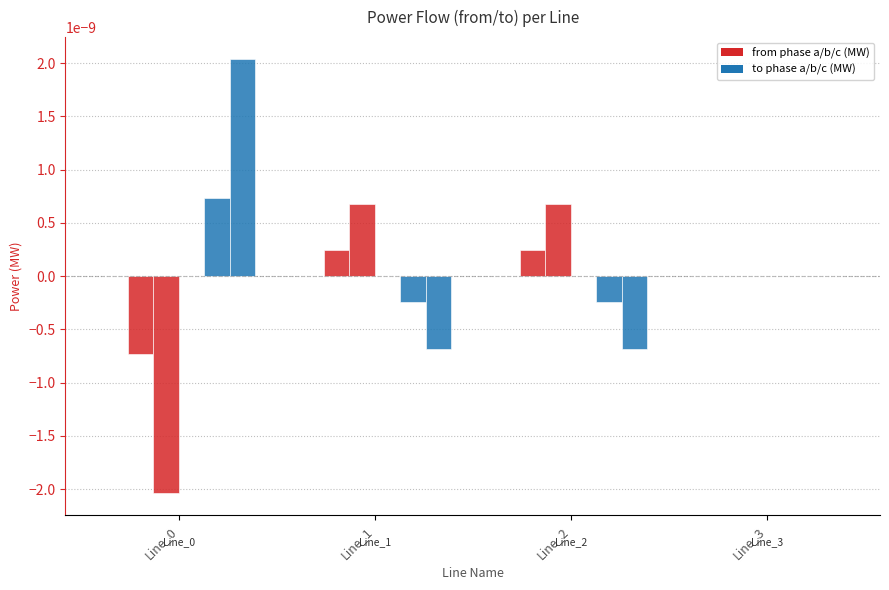

How many data points does each series have?

4